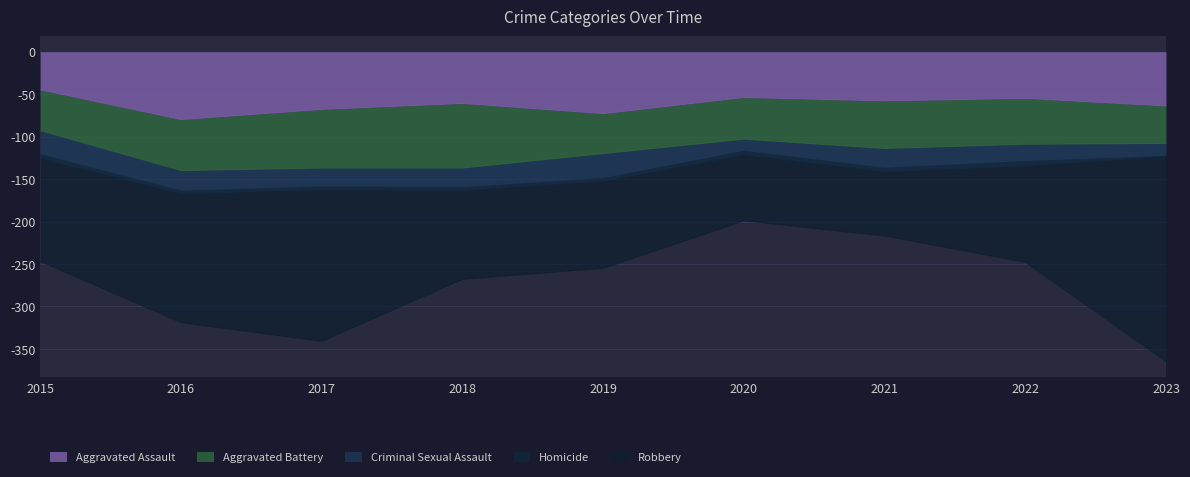

At which category does Criminal Sexual Assault reach its first local peak?

2019